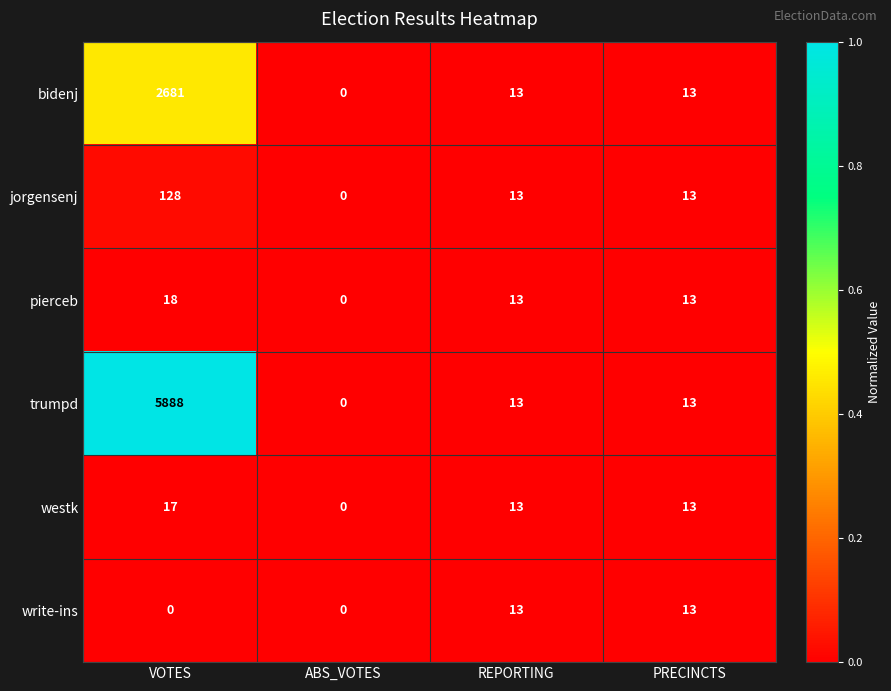

True or false: write-ins has a value of -9 at ABS_VOTES.

False